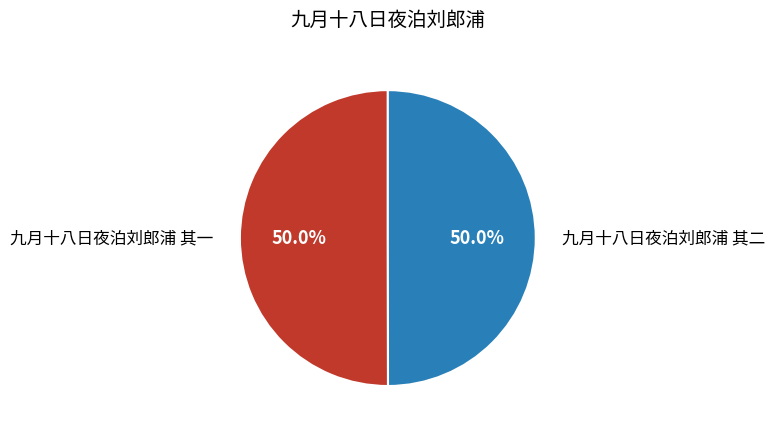

To the nearest percent, what percentage of the pie is 九月十八日夜泊刘郎浦 其一?

50%